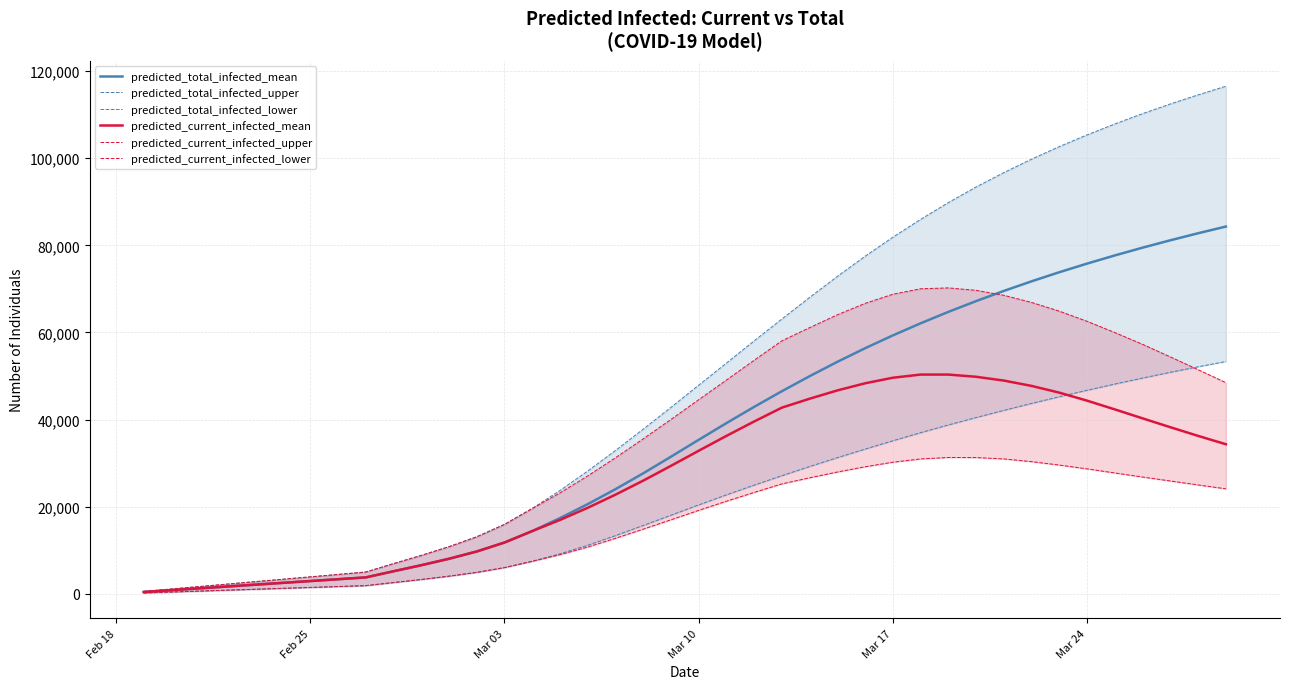

True or false: predicted_current_infected_upper and predicted_total_infected_upper intersect in this chart.

False